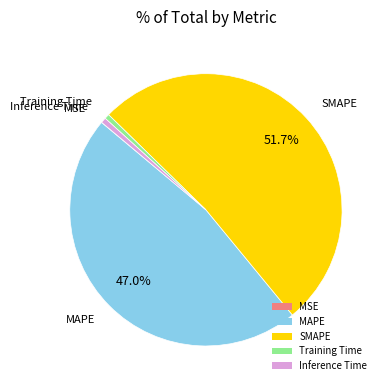

Which slice is the largest?

SMAPE